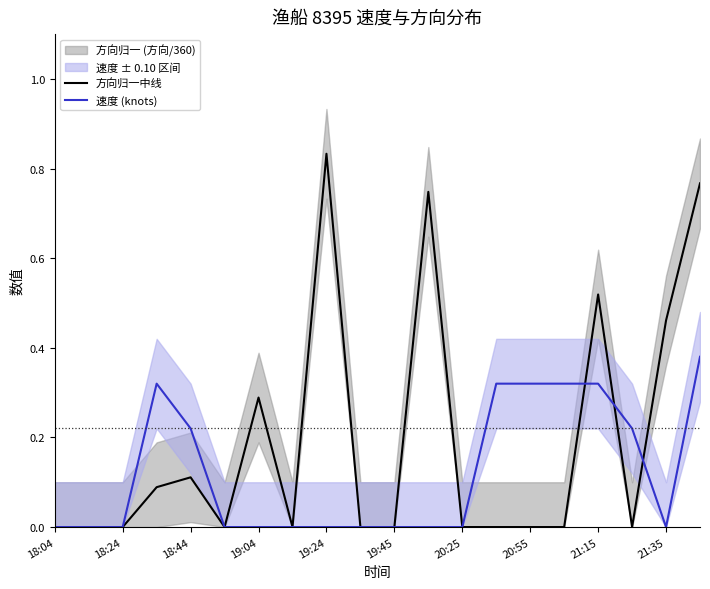

Rank the series by their maximum value, from lowest to highest.

速度 (knots), 方向归一中线